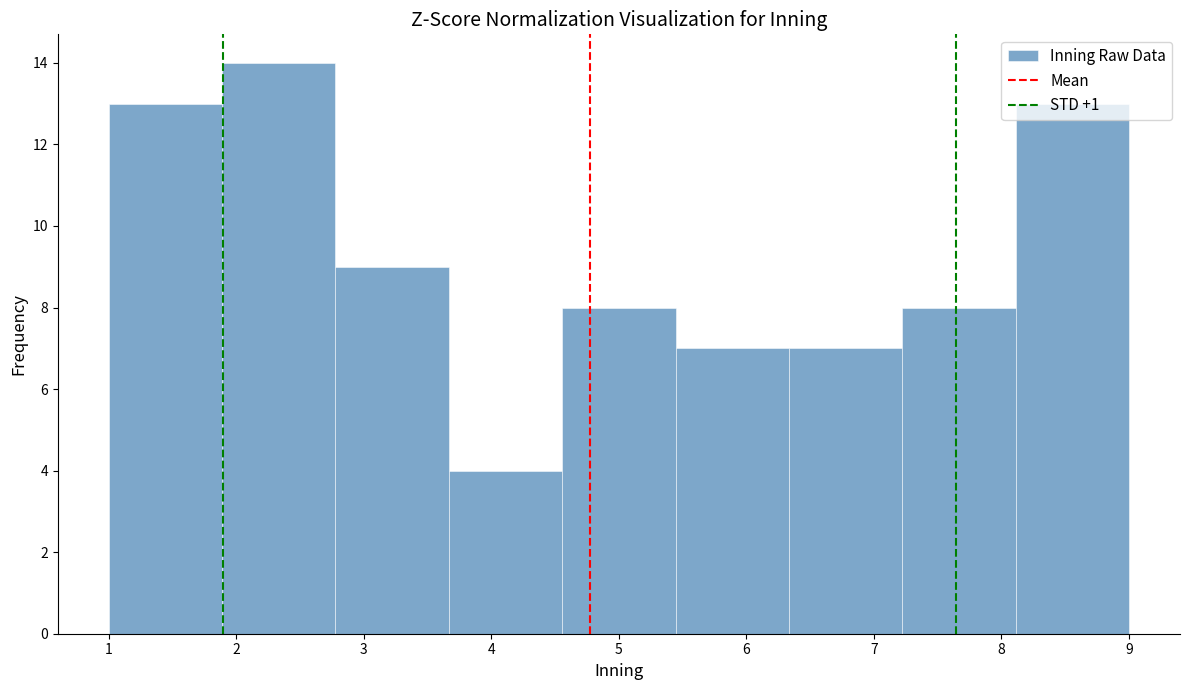

Reading left to right, transcribe this chart: for each bar, give the range it covers on the x-axis and its height. Neither the bar edges nor the heights are printed on the chart, so give them approximately, as read against the axes.

1.0 to 1.9: 13
1.9 to 2.8: 14
2.8 to 3.7: 9
3.7 to 4.6: 4
4.6 to 5.4: 8
5.4 to 6.3: 7
6.3 to 7.2: 7
7.2 to 8.1: 8
8.1 to 9.0: 13